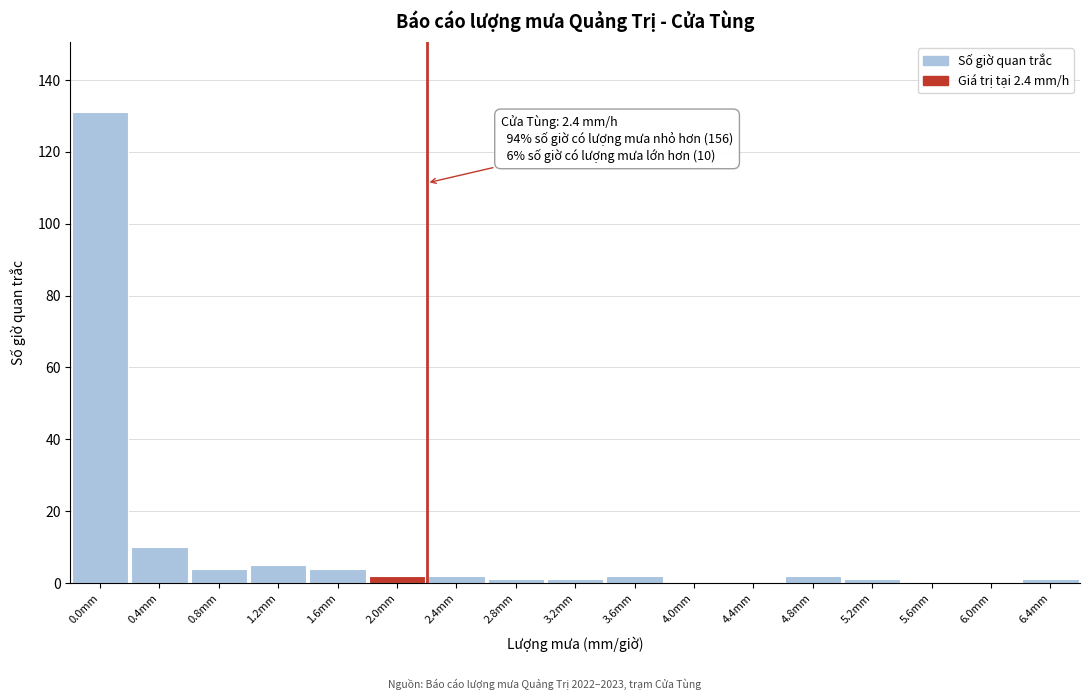

Reading right to left, what are all the values shown in this chart?

6.4mm=1	6.0mm=0	5.6mm=0	5.2mm=1	4.8mm=2	4.4mm=0	4.0mm=0	3.6mm=2	3.2mm=1	2.8mm=1	2.4mm=2	2.0mm=2	1.6mm=4	1.2mm=5	0.8mm=4	0.4mm=10	0.0mm=131